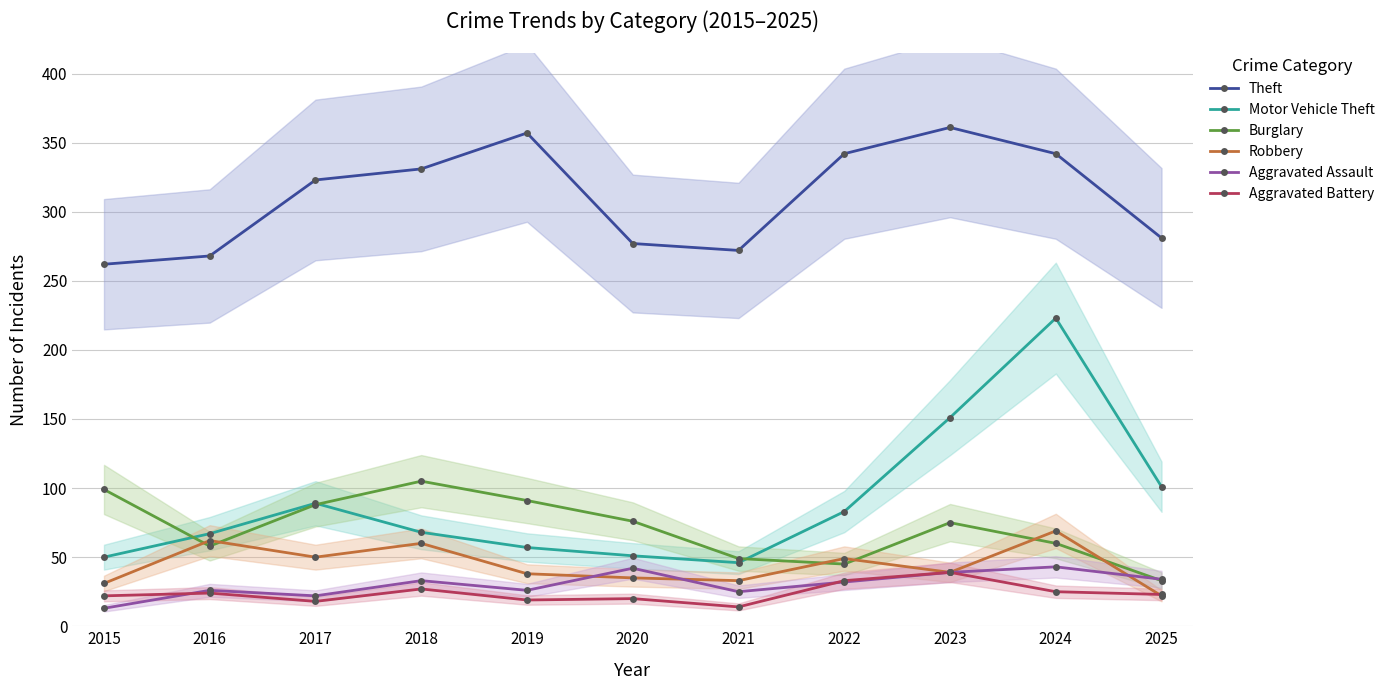

Reading left to right, transcribe all the data shown in this chart.

Theft: 2015=262	2016=268	2017=323	2018=331	2019=357	2020=277	2021=272	2022=342	2023=361	2024=342	2025=281
Motor Vehicle Theft: 2015=50	2016=67	2017=89	2018=68	2019=57	2020=51	2021=46	2022=83	2023=151	2024=223	2025=101
Burglary: 2015=99	2016=58	2017=88	2018=105	2019=91	2020=76	2021=49	2022=45	2023=75	2024=60	2025=33
Robbery: 2015=31	2016=62	2017=50	2018=60	2019=38	2020=35	2021=33	2022=49	2023=39	2024=69	2025=22
Aggravated Assault: 2015=13	2016=26	2017=22	2018=33	2019=26	2020=42	2021=25	2022=32	2023=39	2024=43	2025=34
Aggravated Battery: 2015=22	2016=24	2017=18	2018=27	2019=19	2020=20	2021=14	2022=33	2023=39	2024=25	2025=23